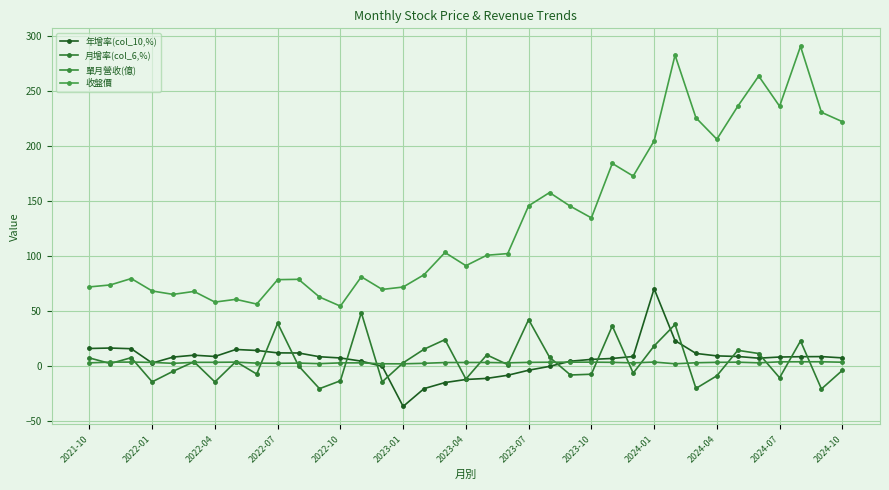

Where does the 單月營收(億) series first go above 3?

2021-10